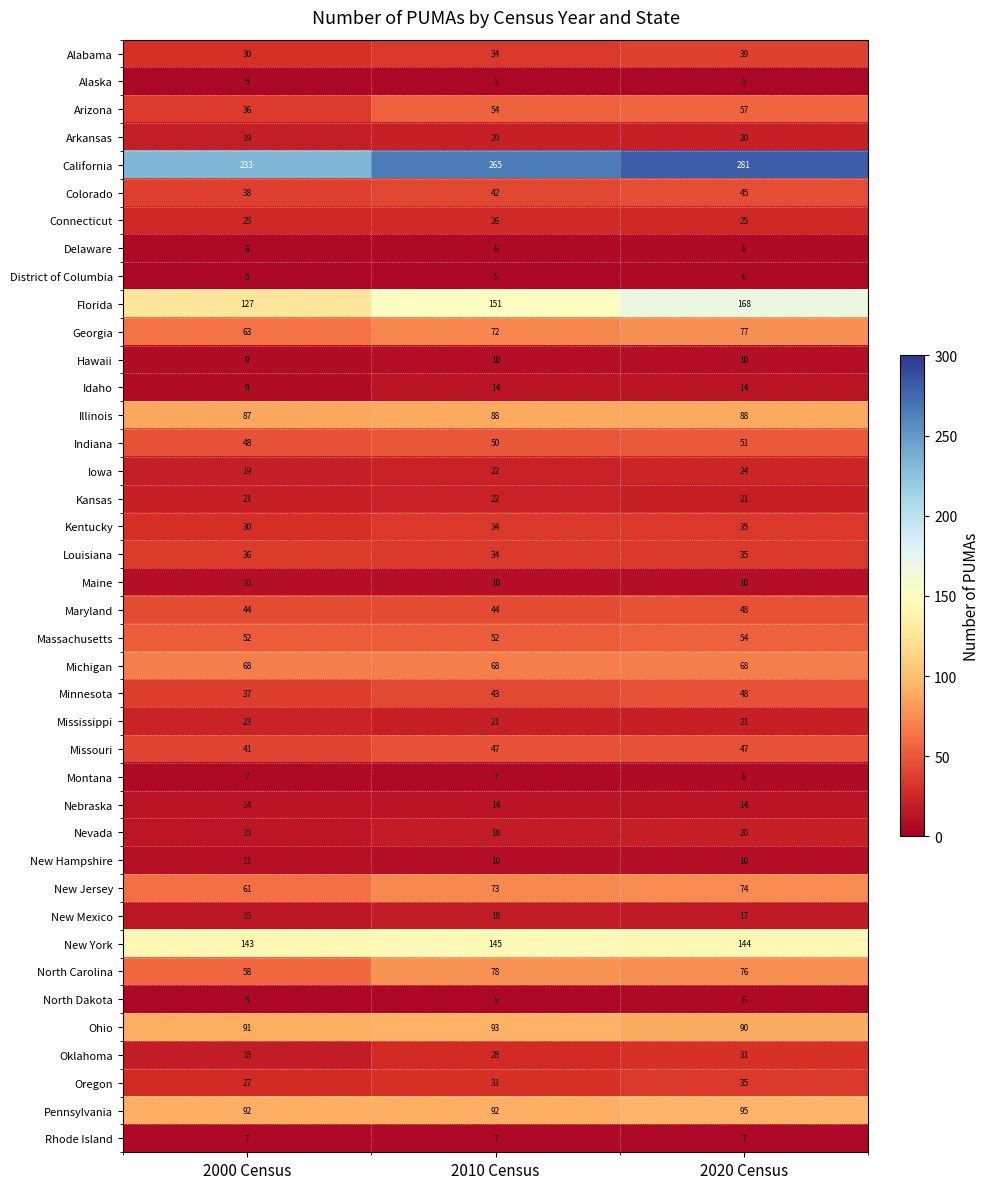

Which series has the largest range (max minus min)?

California